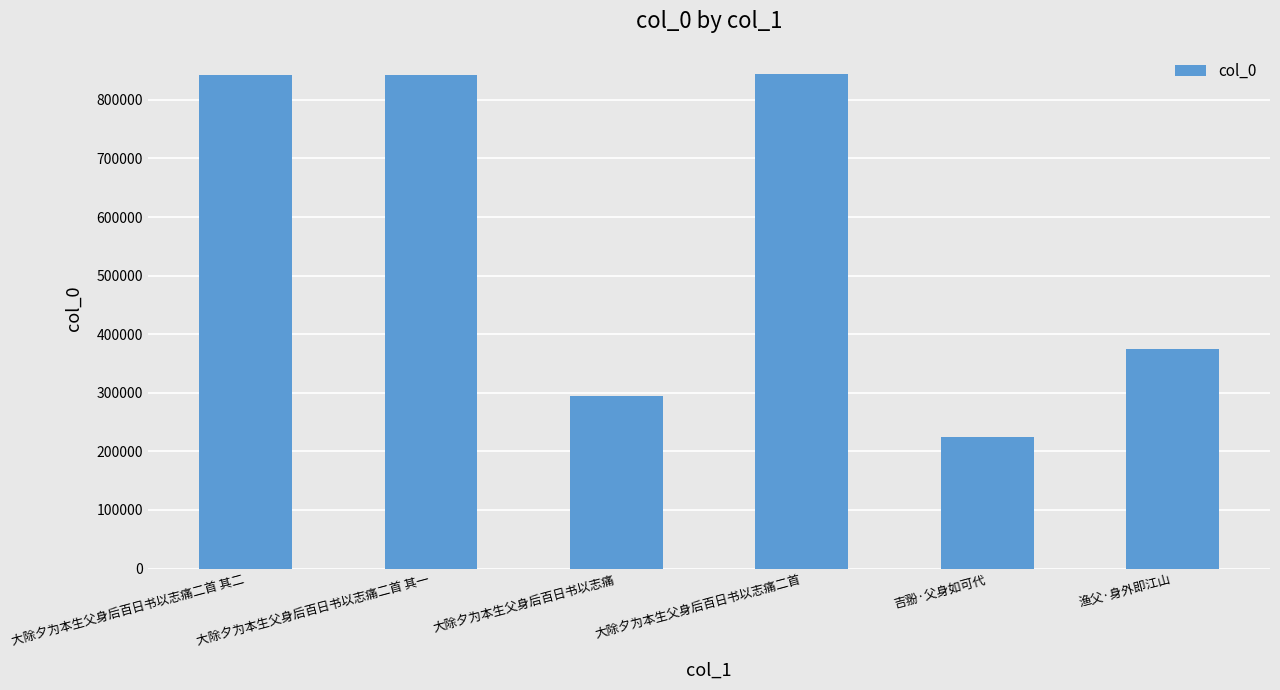

How many distinct data groups are displayed?

1